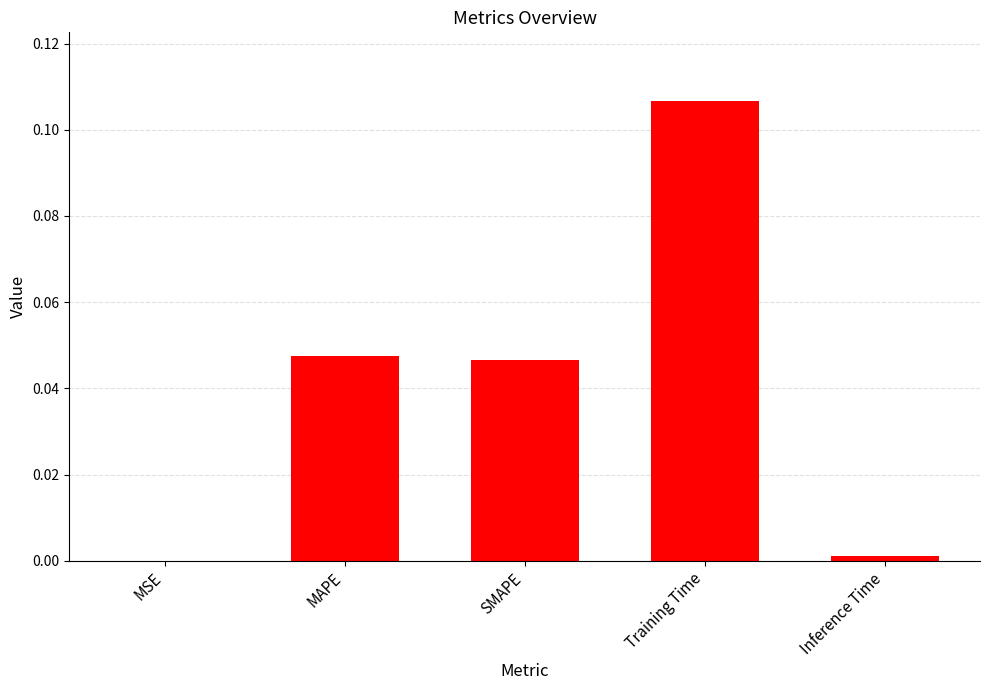

Which label corresponds to the largest value in the chart?

Training Time